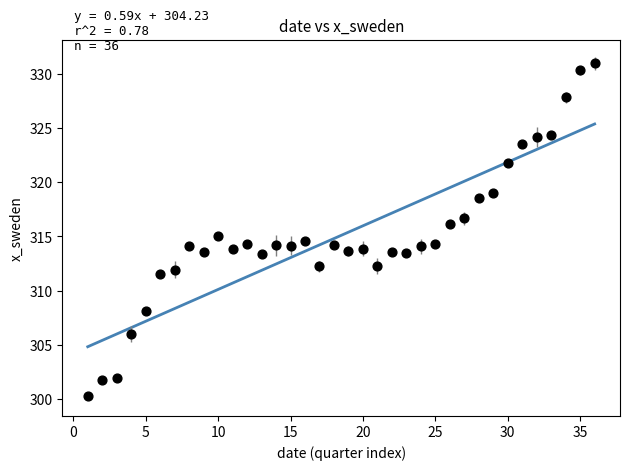

What is the range of X values (max minus min)?

35.0